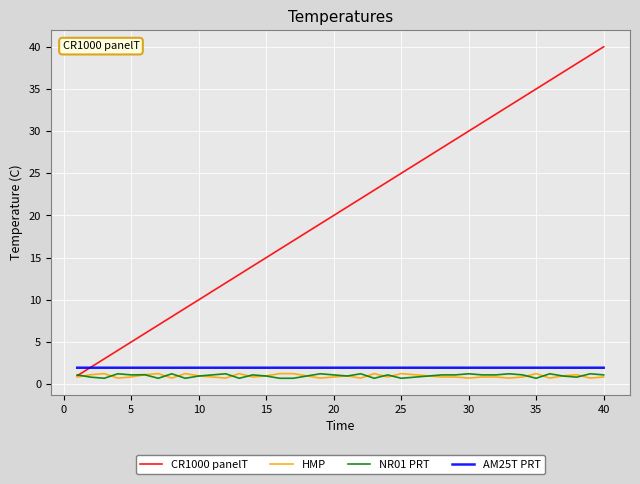

Does the chart have visible grid lines?

Yes